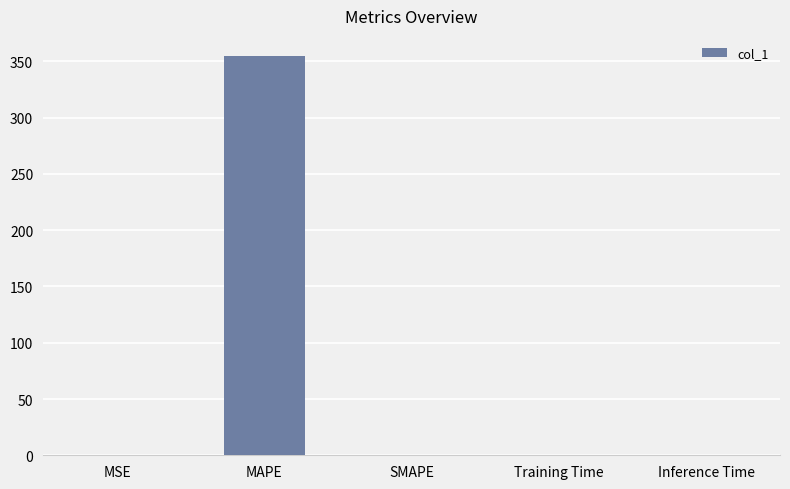

Which label corresponds to the largest value in the chart?

MAPE